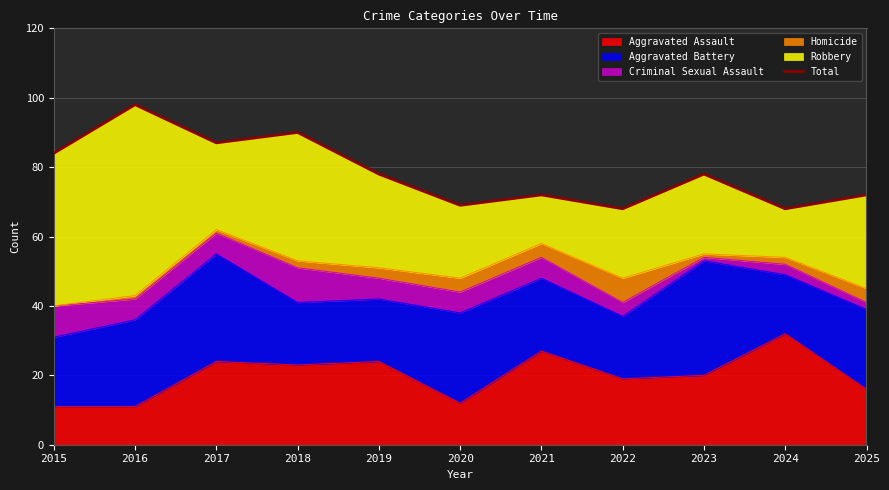

What is the difference between the maximum and minimum values?

30